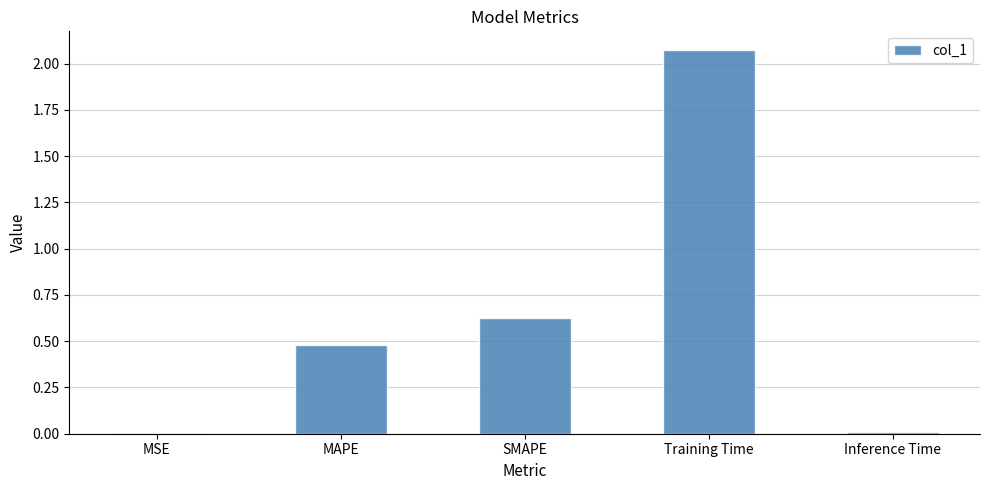

Between MSE and MAPE, which is larger?

MAPE